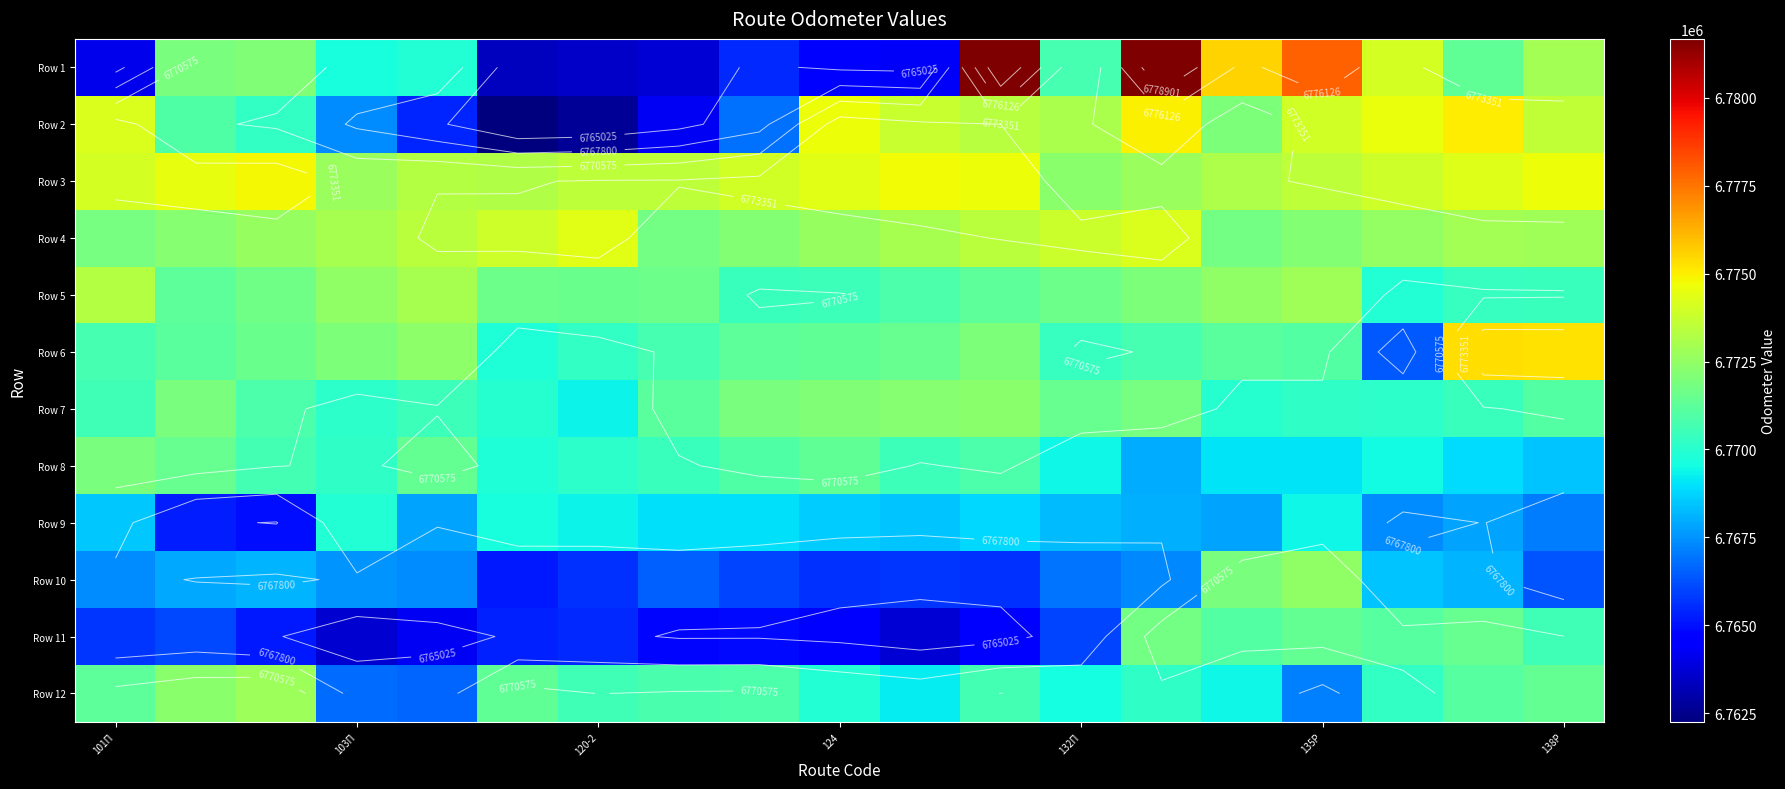

What is the minimum value for Row 11?

6763669